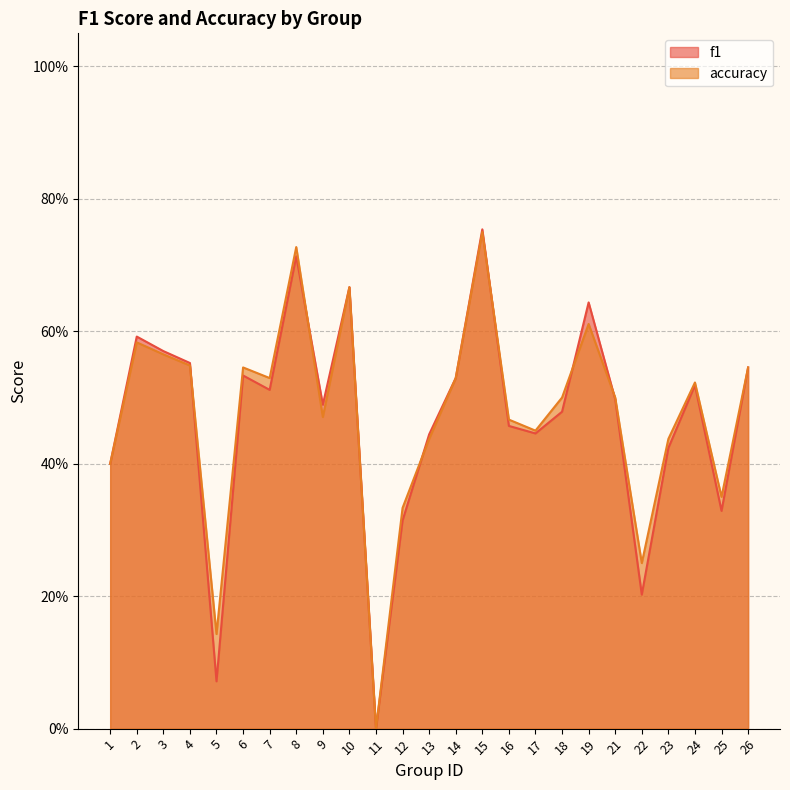

At which category does f1 reach its first local valley?

5